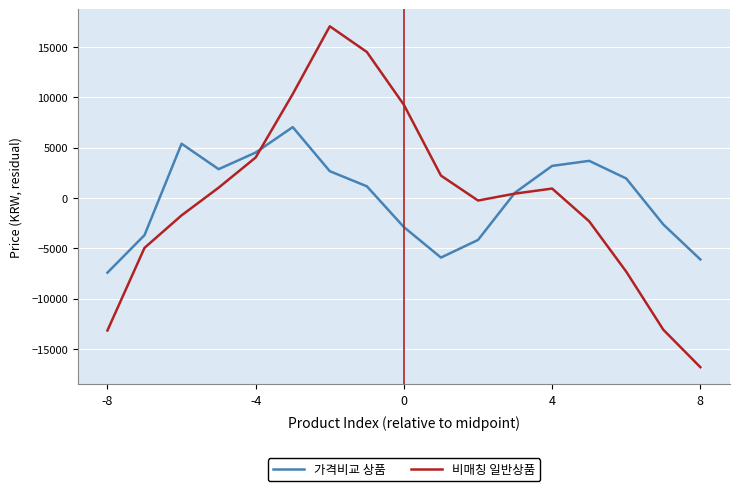

Rank the series by their maximum value, from lowest to highest.

가격비교 상품, 비매칭 일반상품